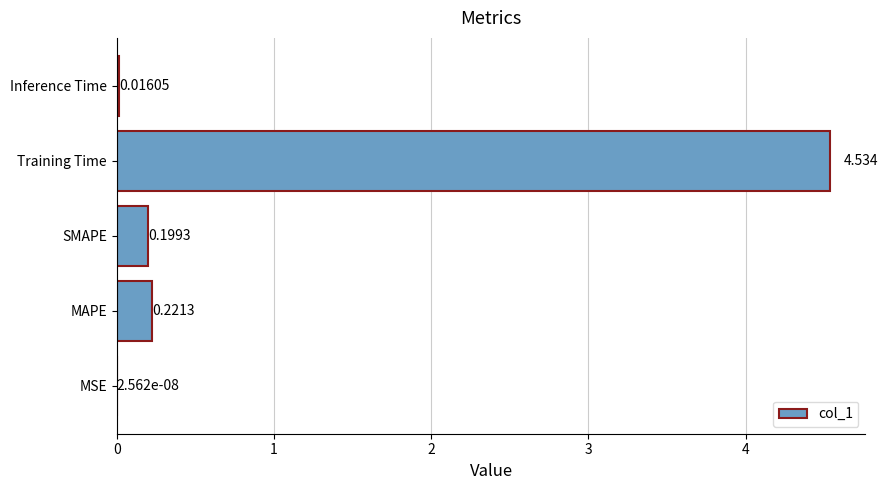

Which category has the highest value across all series?

Training Time